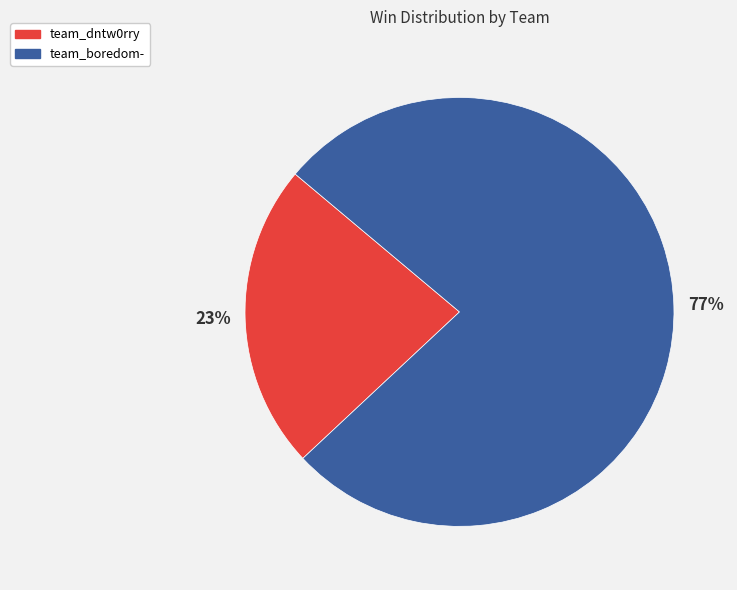

Which has a higher value, team_dntw0rry or team_boredom-?

team_boredom-